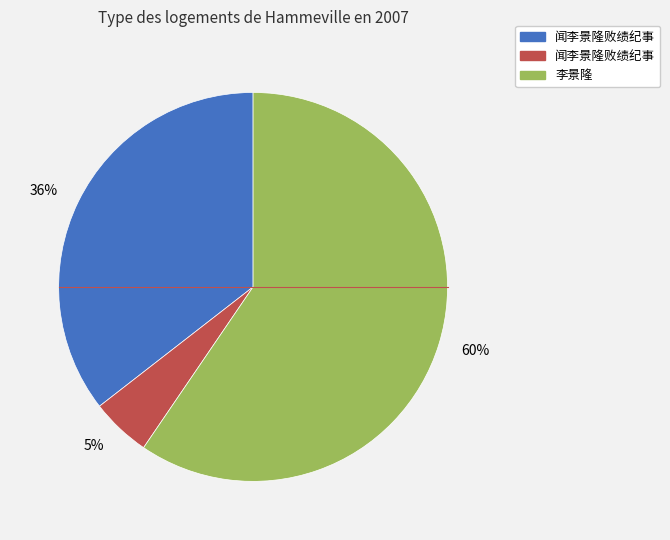

Does any single category account for the majority?

Yes